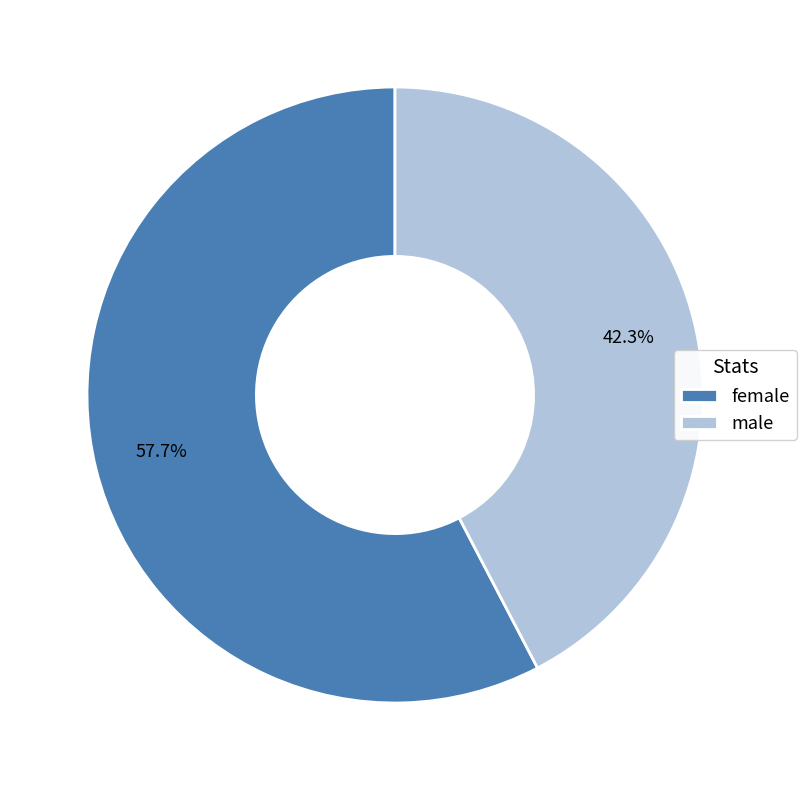

To the nearest percent, what percentage of the pie is female?

58%